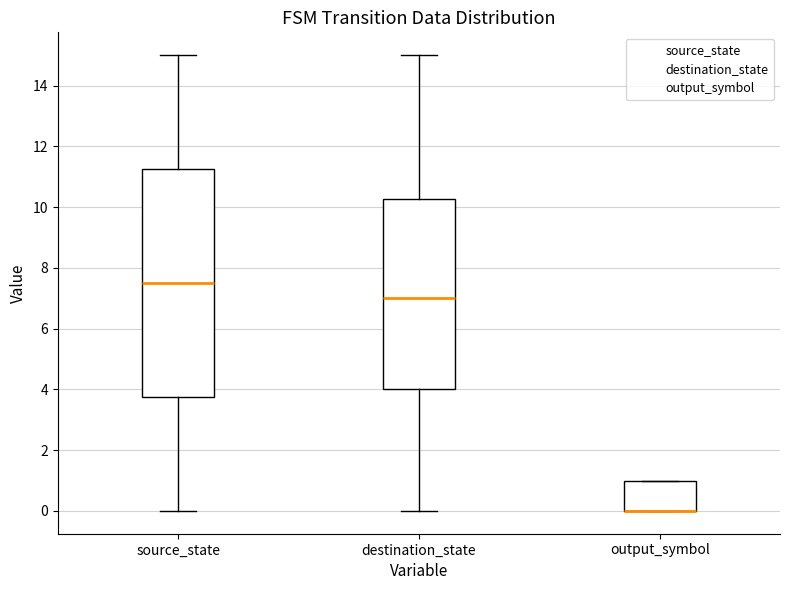

Which box is the tallest, from its lower edge to its upper edge?

source_state